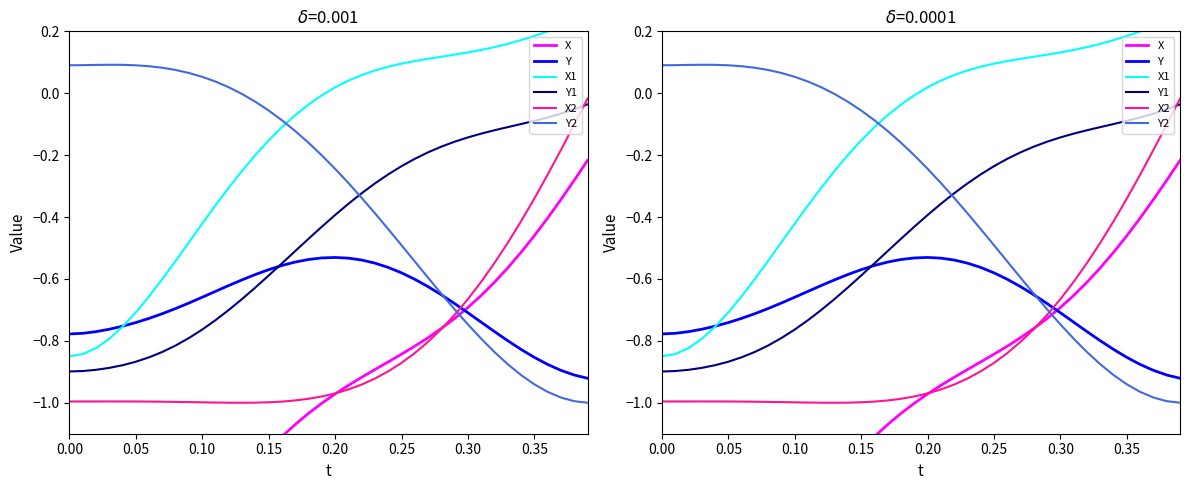

What is the difference between the highest and lowest values at 0.15?

1.9